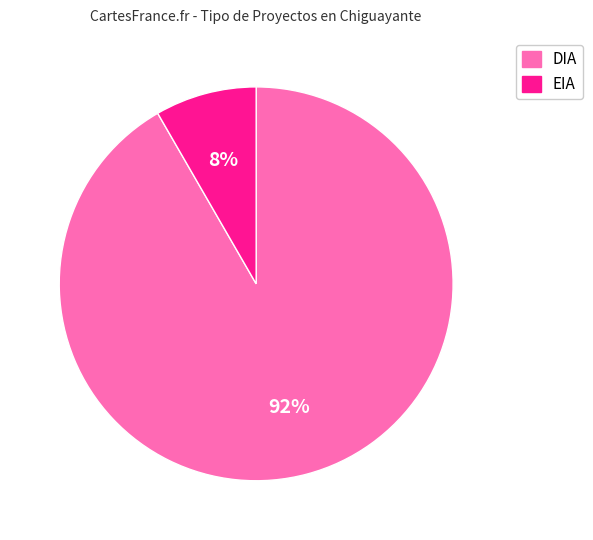

Does EIA represent more than half of the total?

No